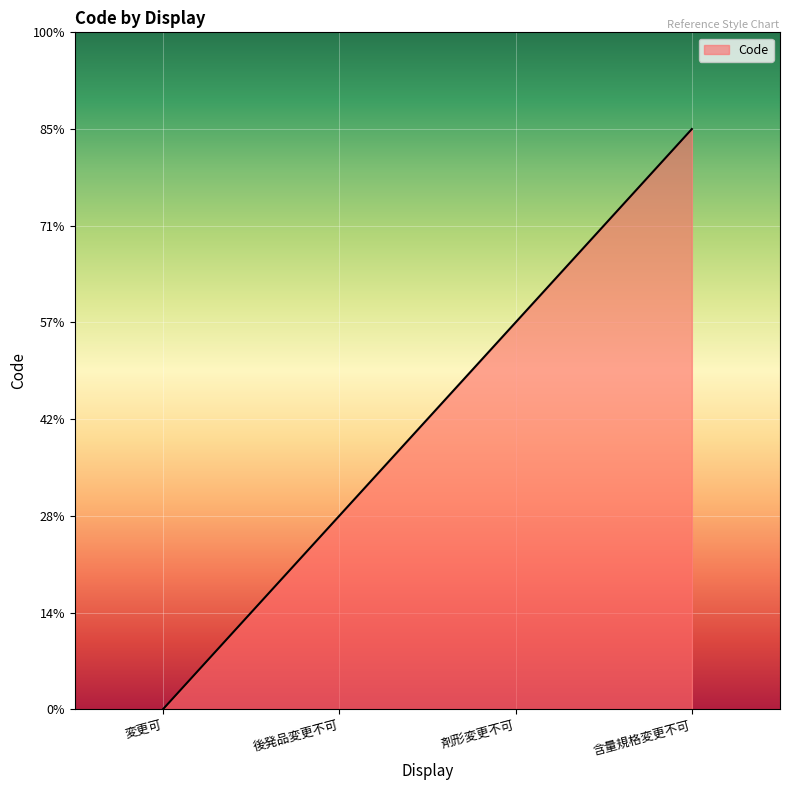

What is the label of the 3rd point from the right?

後発品変更不可